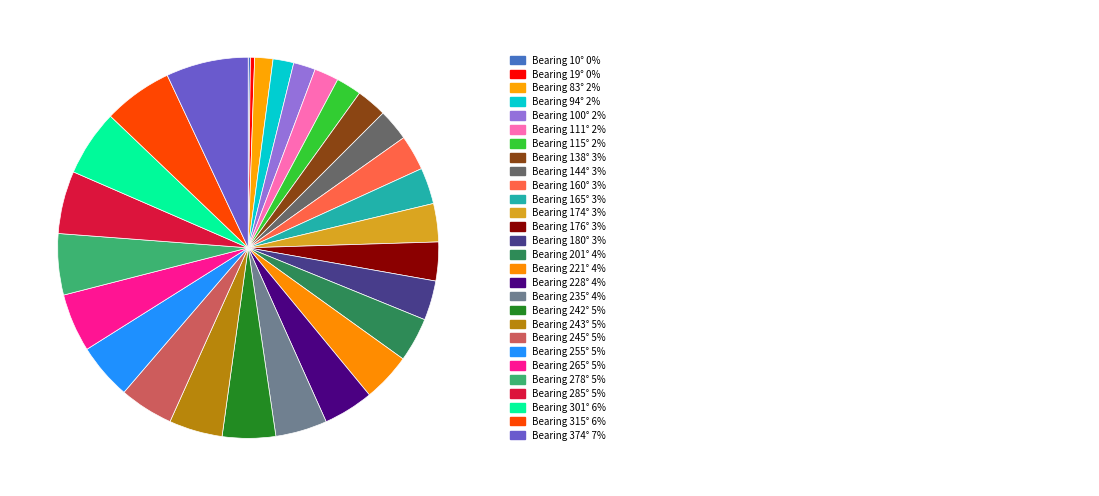

How many segments does this pie chart have?

28